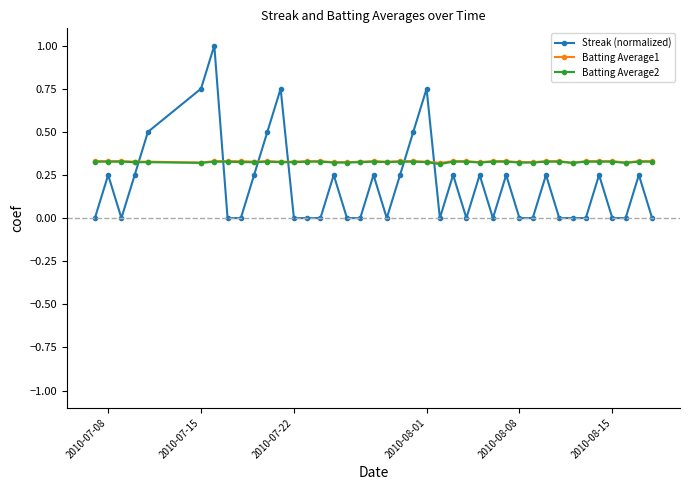

What is the maximum value shown in the chart?

1.0